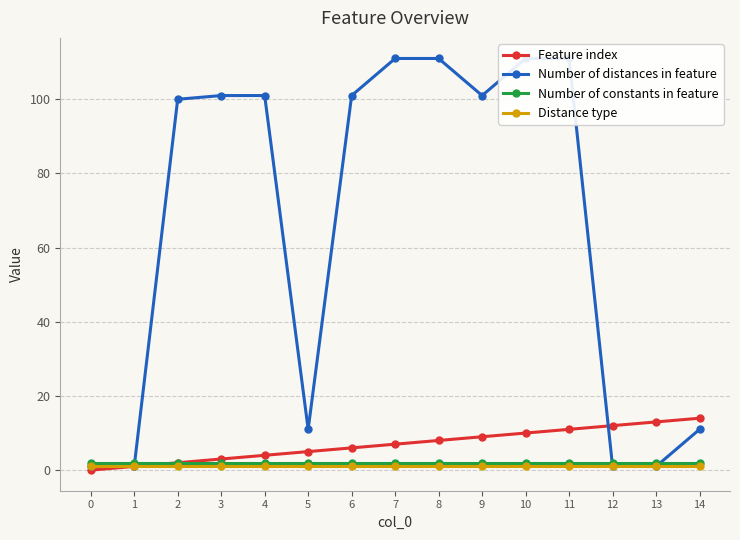

What is the average value of the Number of distances in feature series?

65